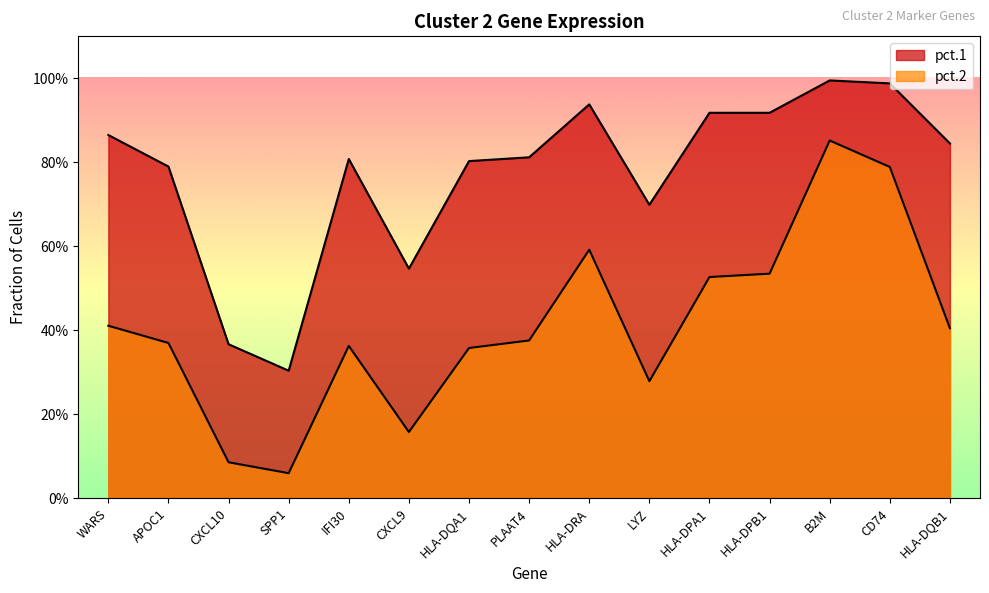

What is the average value of the pct.2 series?

0.4